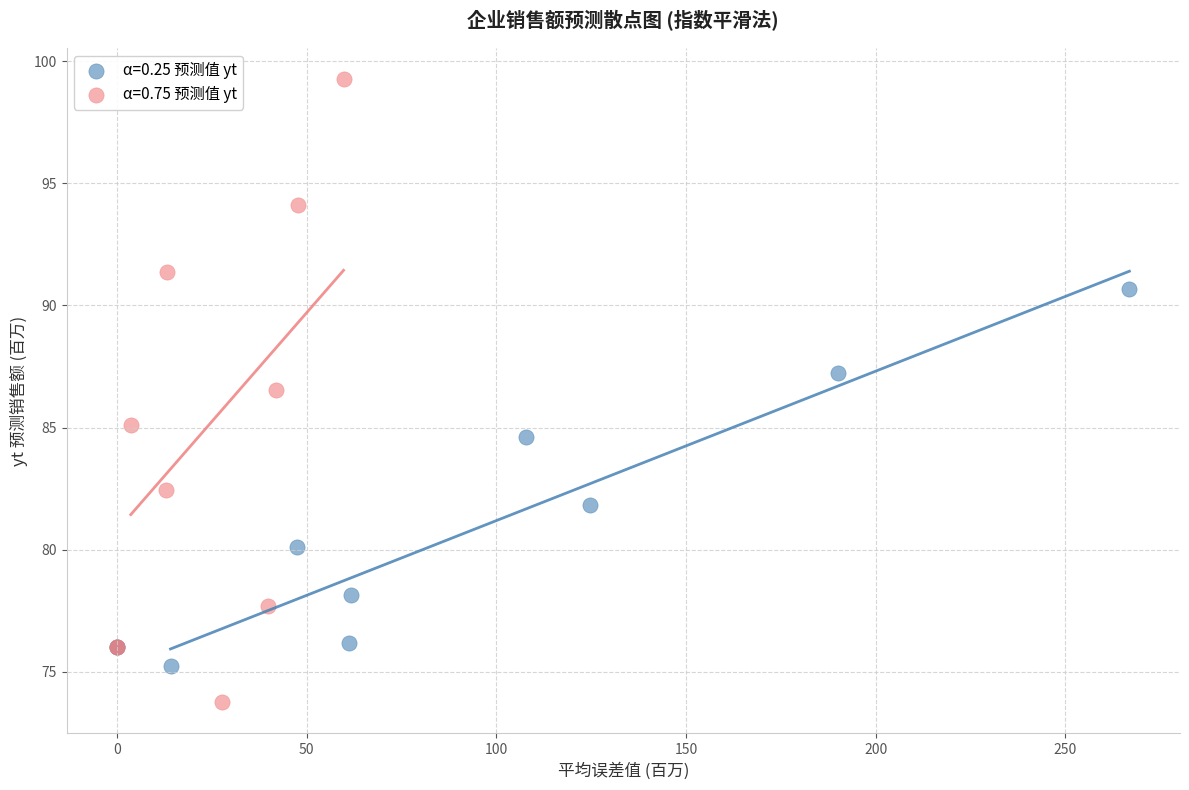

Which series has the widest spread of Y values?

α=0.75 预测值 yt